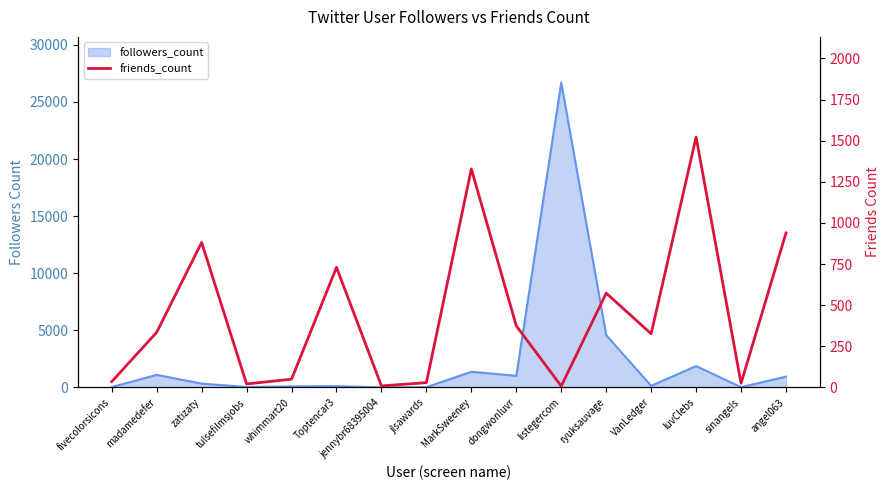

What is the sum of all values?

7185